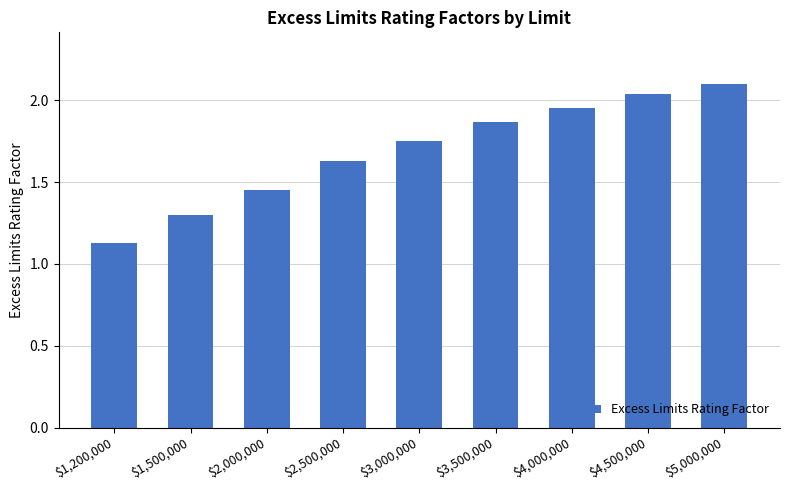

The chart shows a value of 0.6 at $2,500,000. True or false?

False